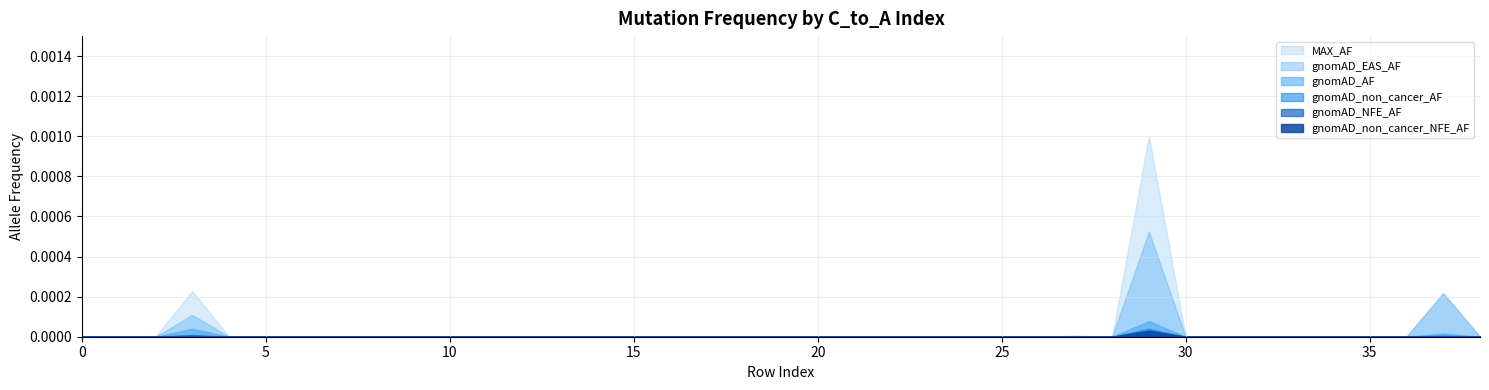

Which series has the largest range (max minus min)?

MAX_AF